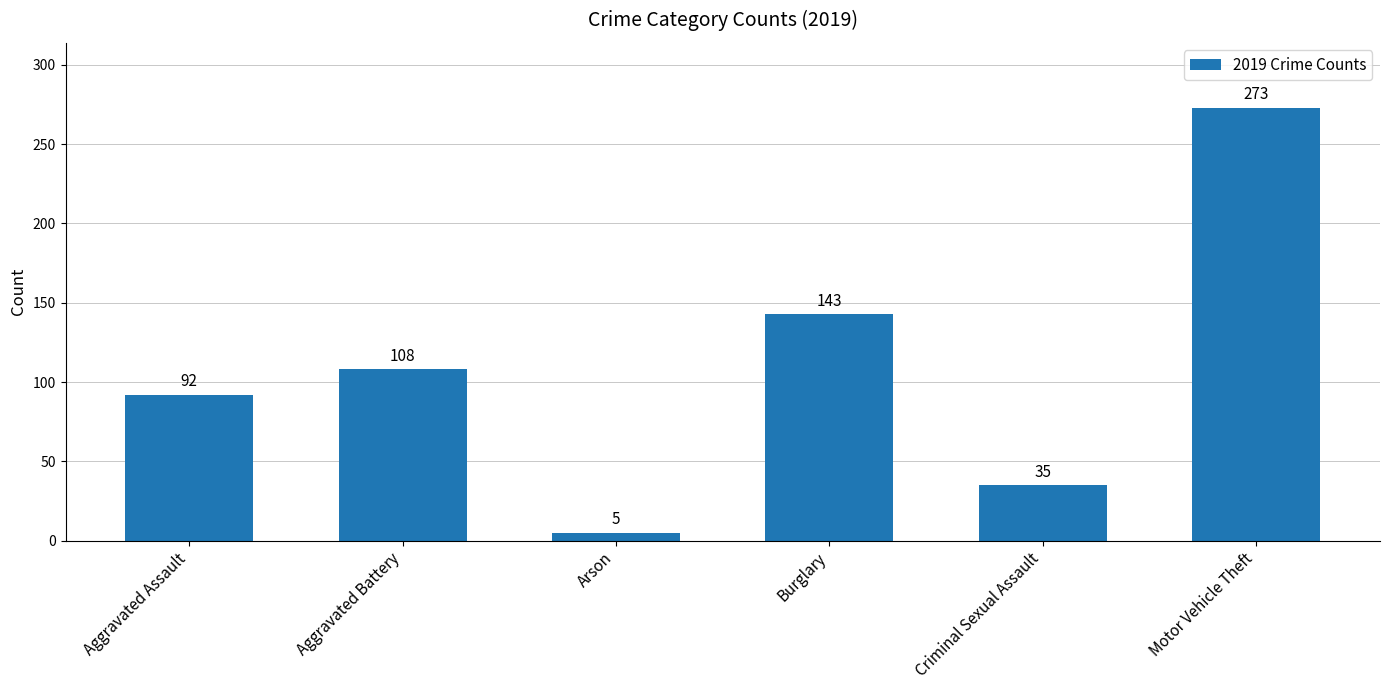

Reading left to right, list all the values displayed in this chart.

92	108	5	143	35	273